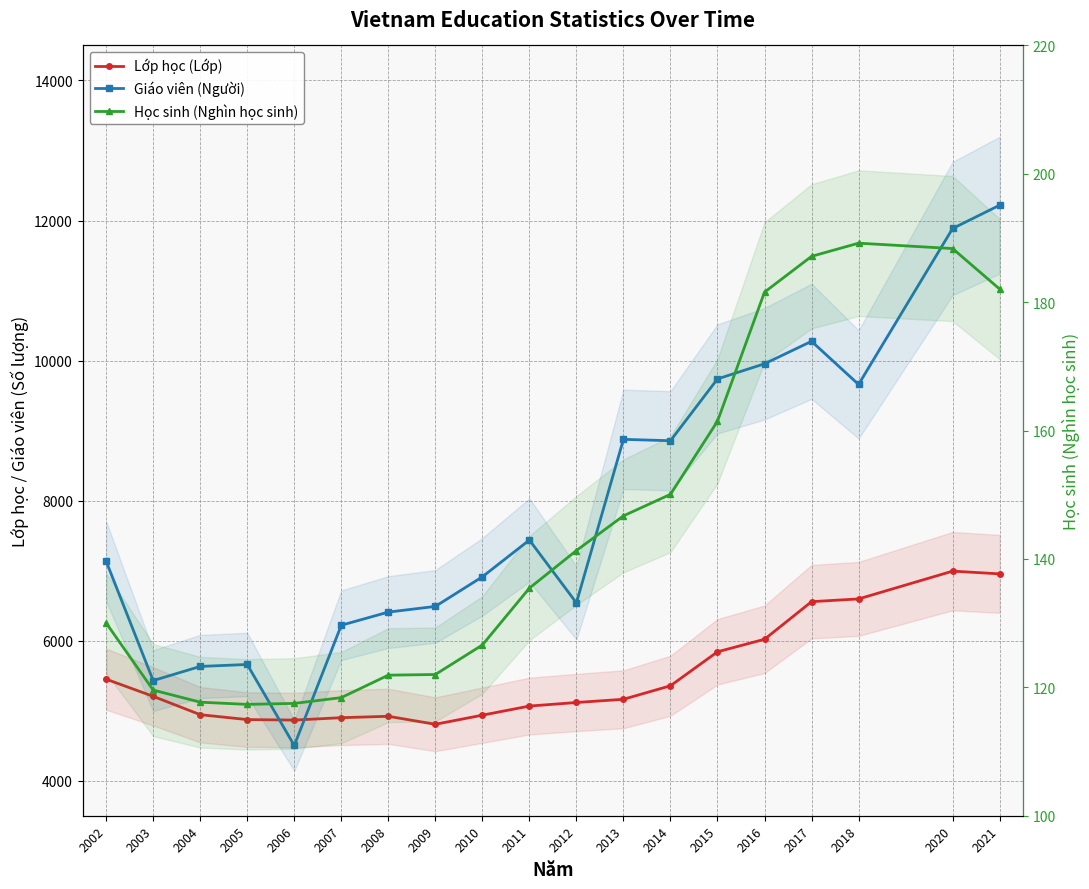

What is the difference between the highest and lowest values at 2004?

5514.3